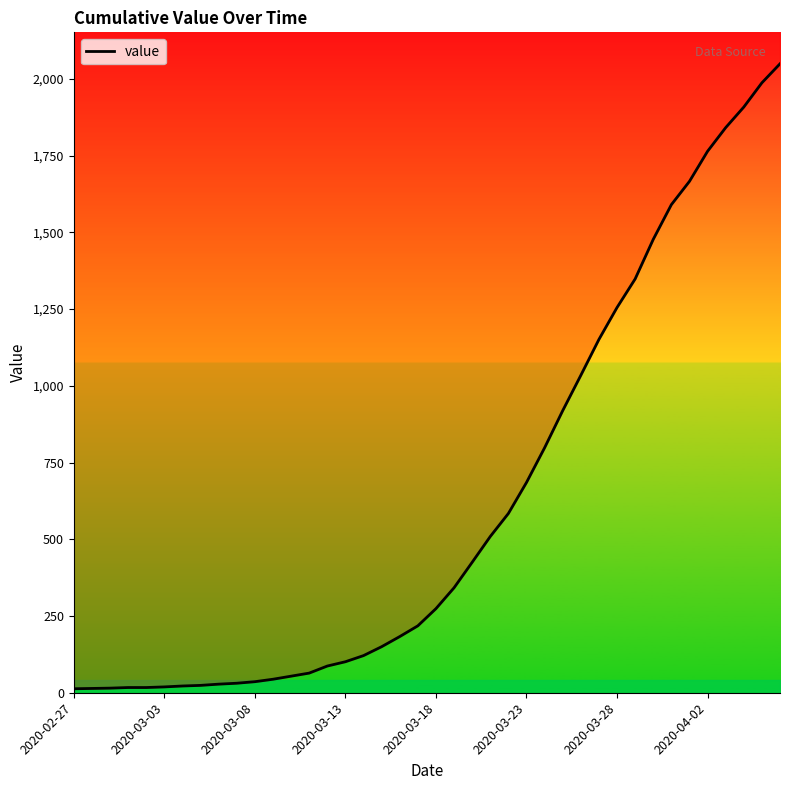

How many lines are shown in the chart?

1